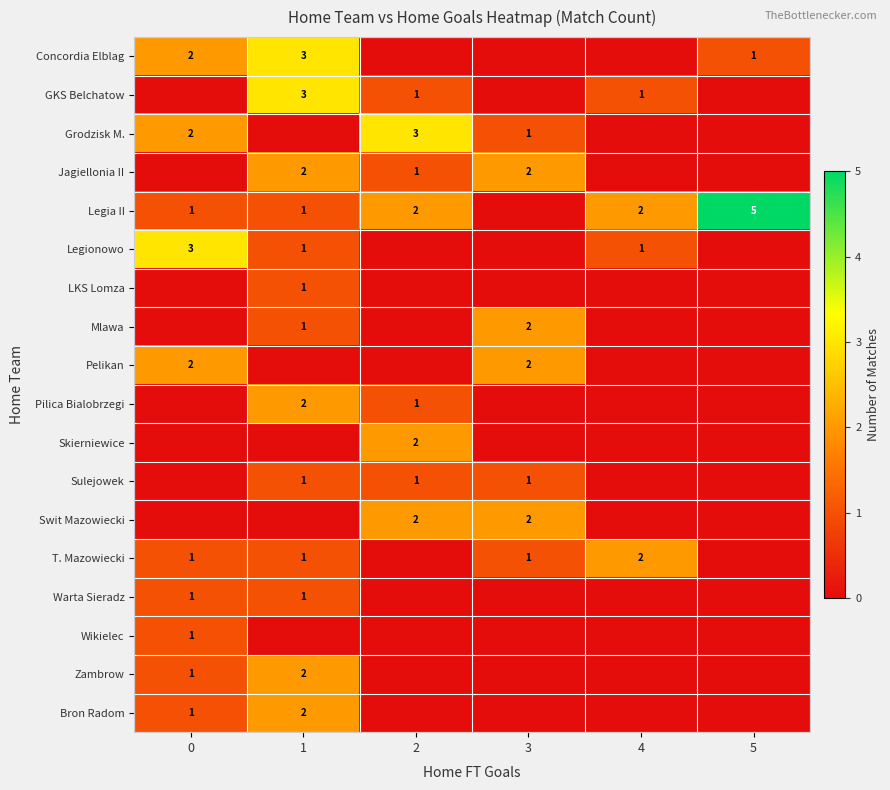

Is it true that LKS Lomza equals 1 at 1?

True